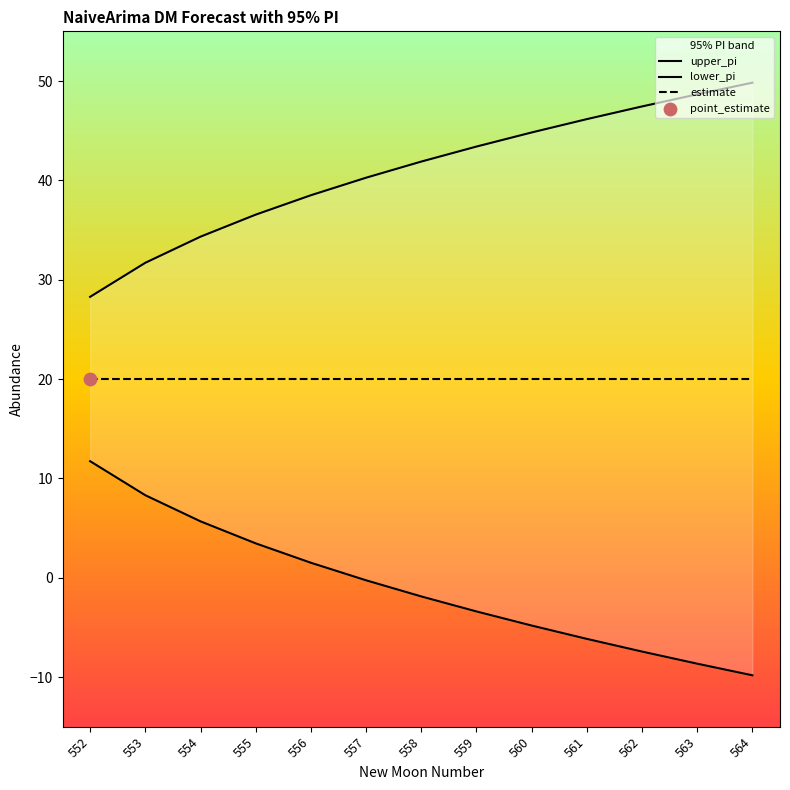

At which category is the sum across all series the highest?

553